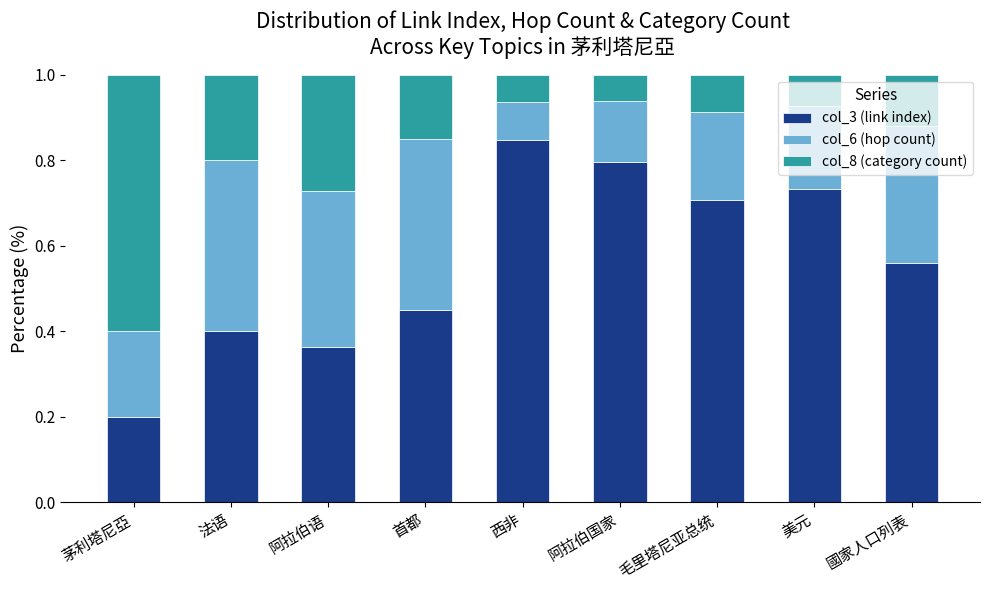

True or false: col_3 (link index) has a value of 0.4 at 法语.

True